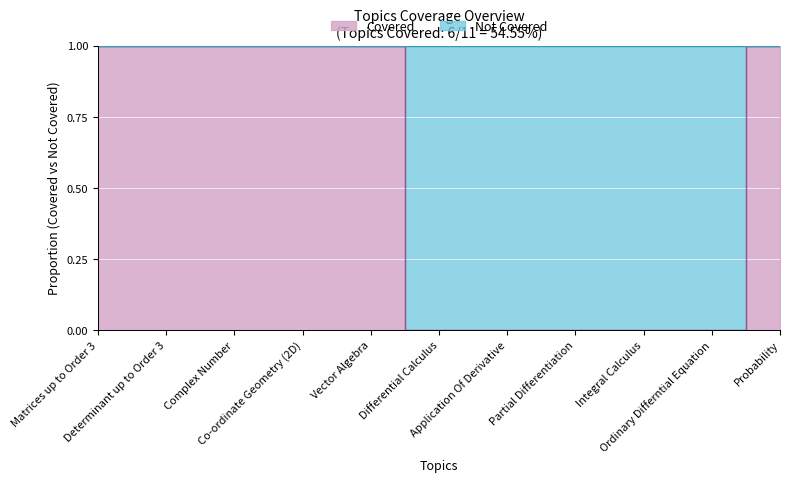

What position from the left is Application Of Derivative?

7